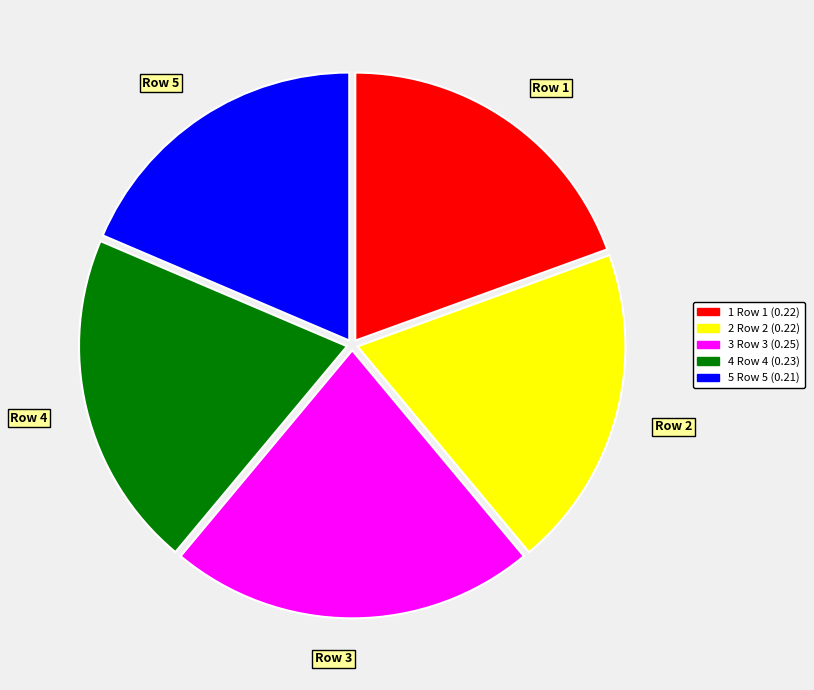

Which slice is the largest?

Row 3